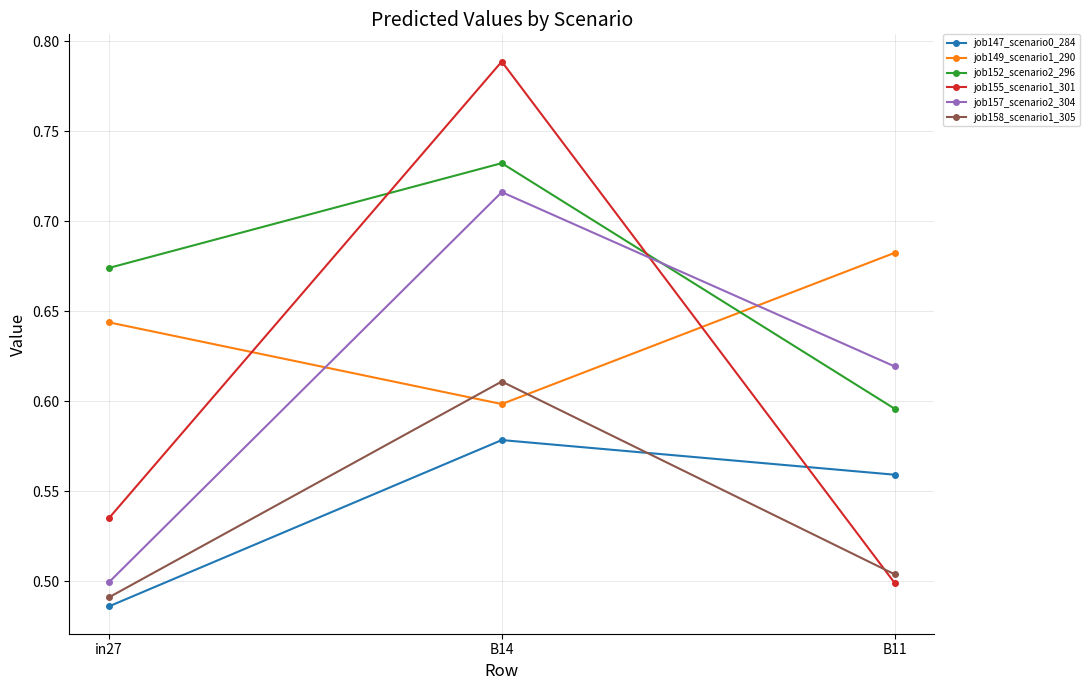

Which series has the largest range (max minus min)?

job155_scenario1_301